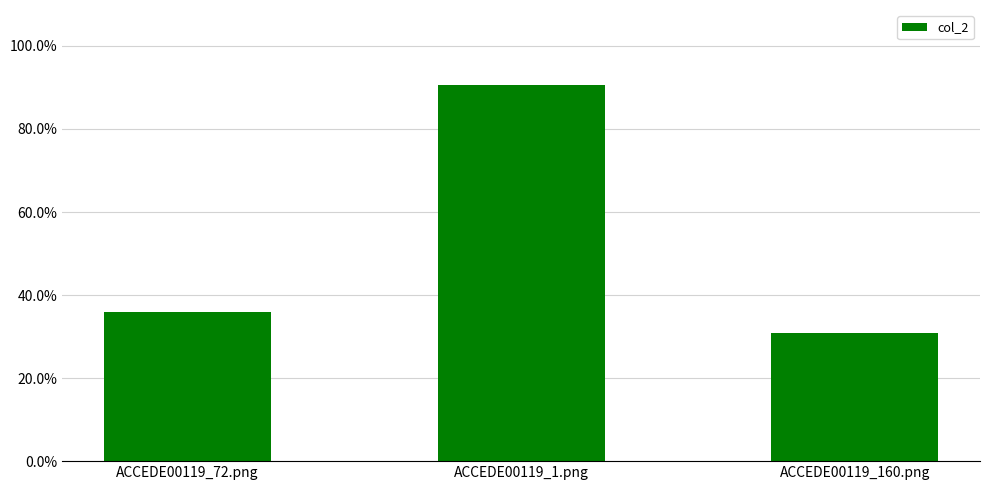

Are the bars horizontal?

No